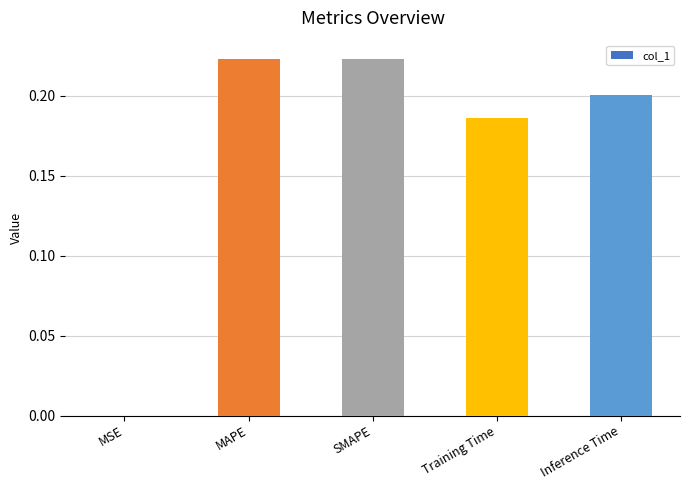

What is the sum of all values?

0.8